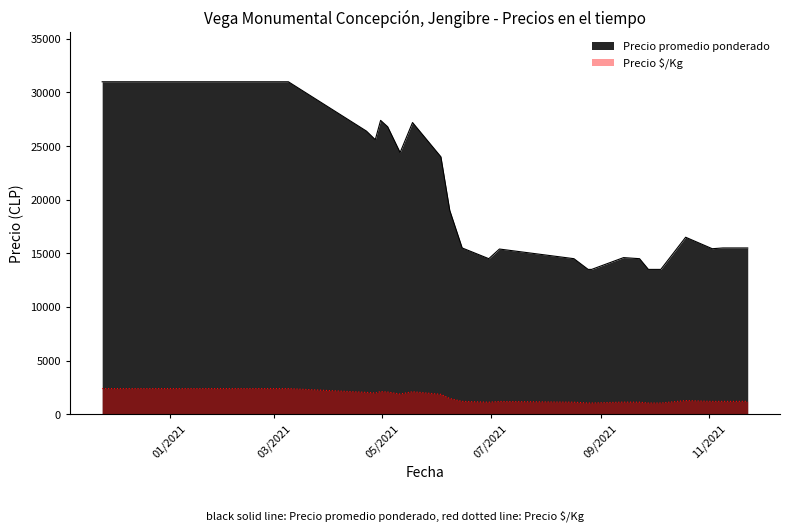

Which series has the largest range (max minus min)?

Precio promedio ponderado